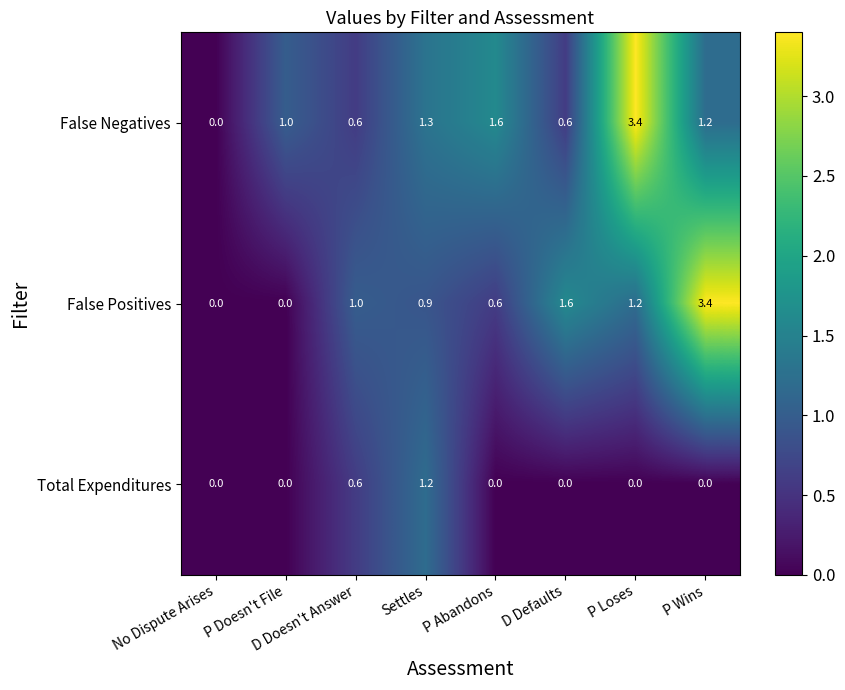

Between Settles and P Wins, which series saw the biggest shift?

False Positives